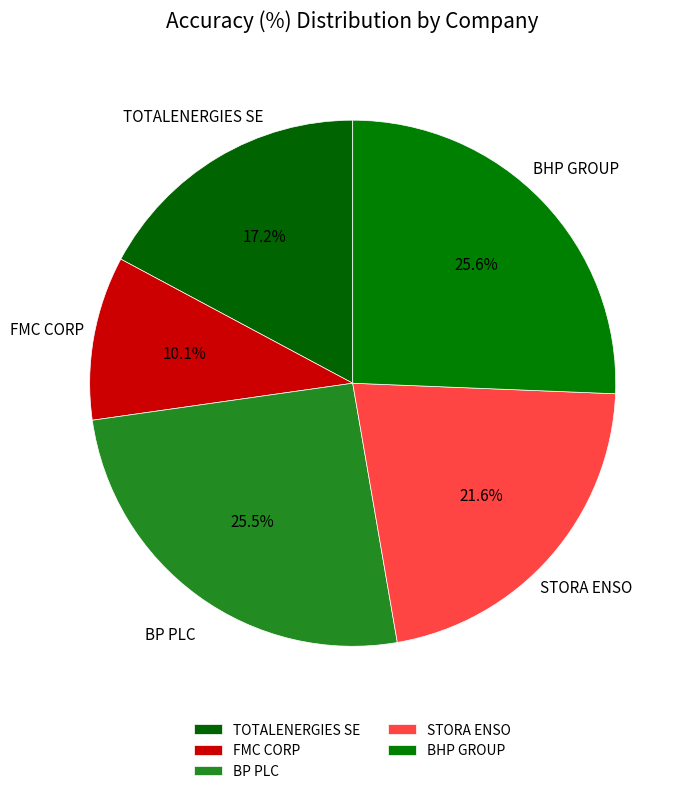

Does any single category account for the majority?

No